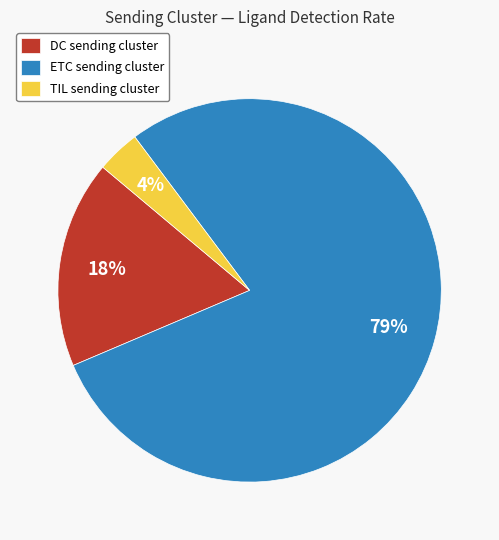

Between ETC sending cluster and DC sending cluster, which is larger?

ETC sending cluster